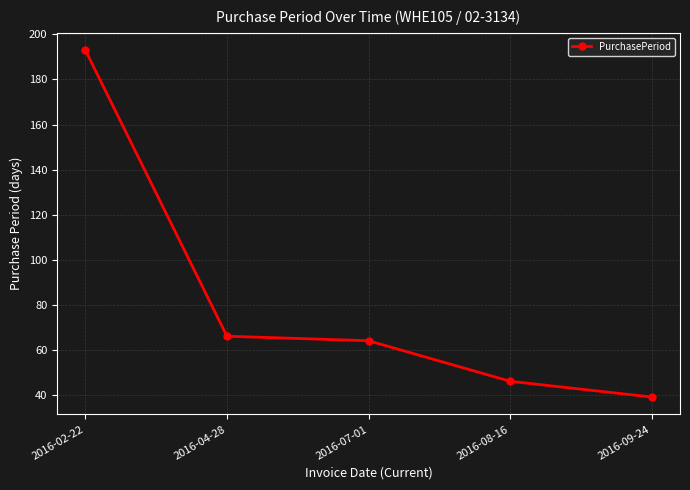

Is this an area chart (filled region under the line)?

No